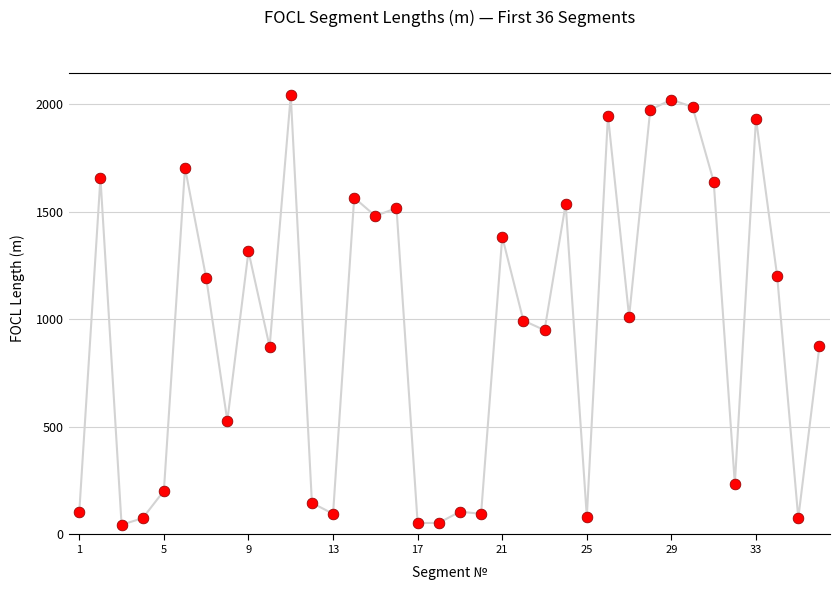

What is the difference between the maximum and minimum values?

1997